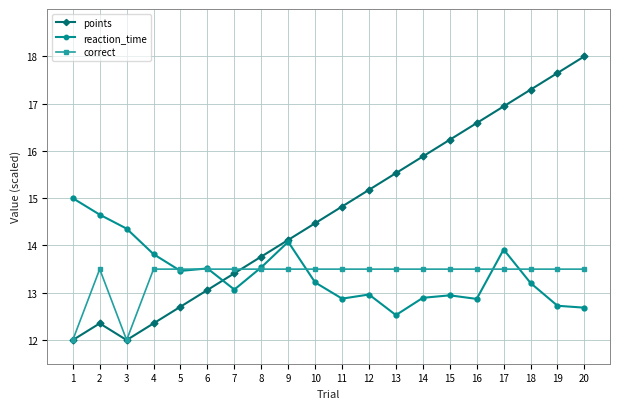

What is the approximate value of reaction_time at 18?

13.2